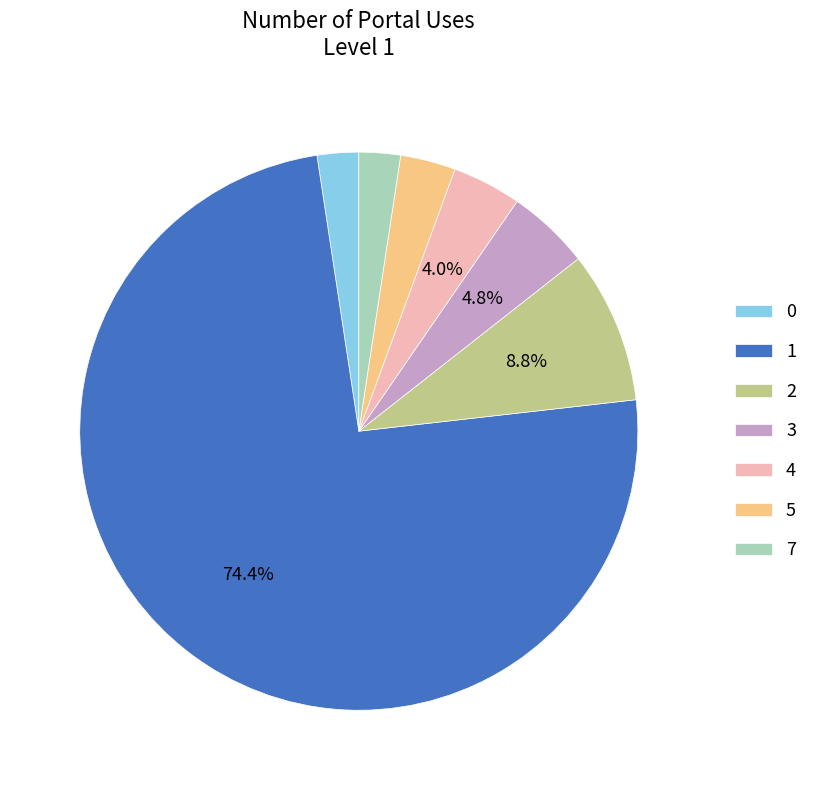

Which slice is the largest?

1